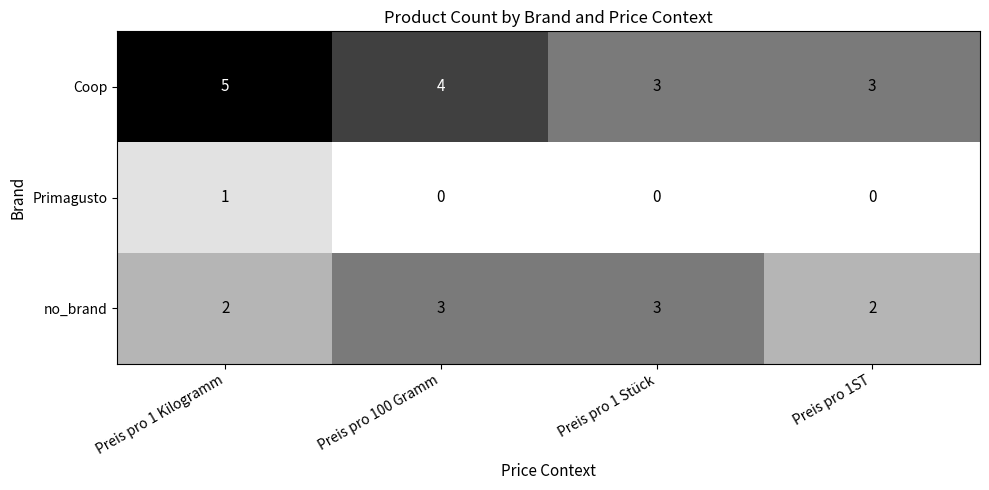

What value does the Coop series have at Preis pro 1 Kilogramm?

5